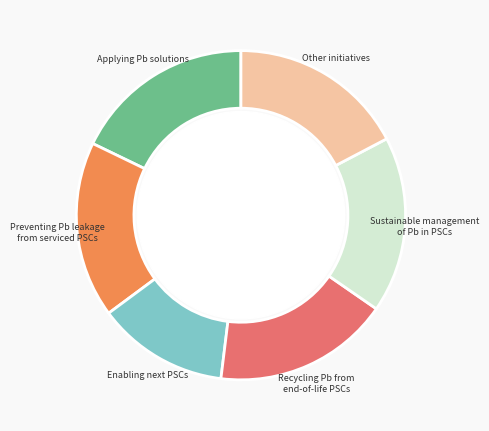

How many slices are in this pie chart?

6